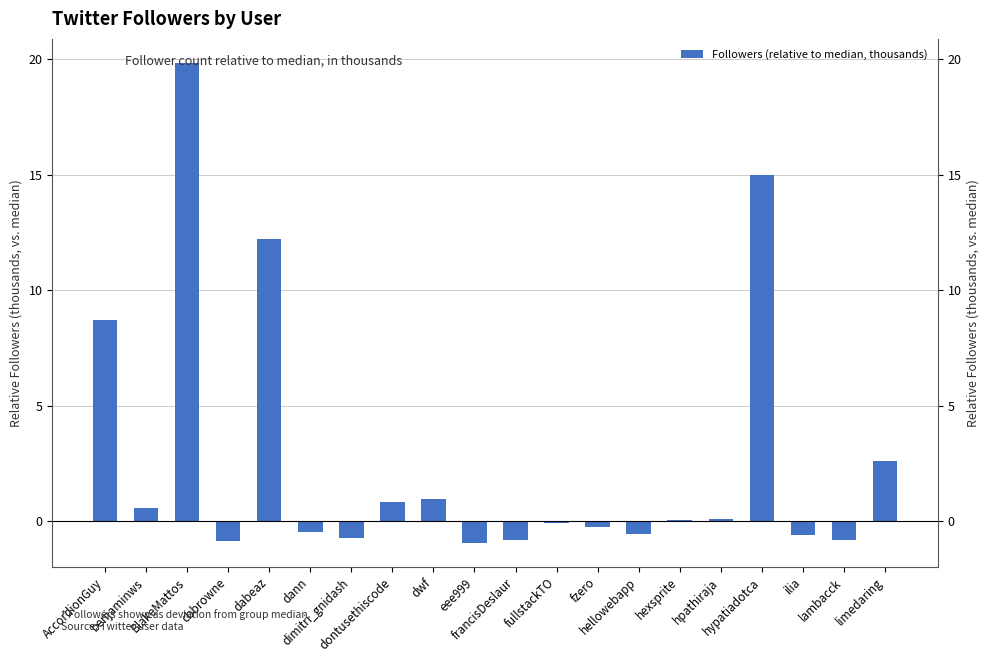

What is the sum of all values?

55.0